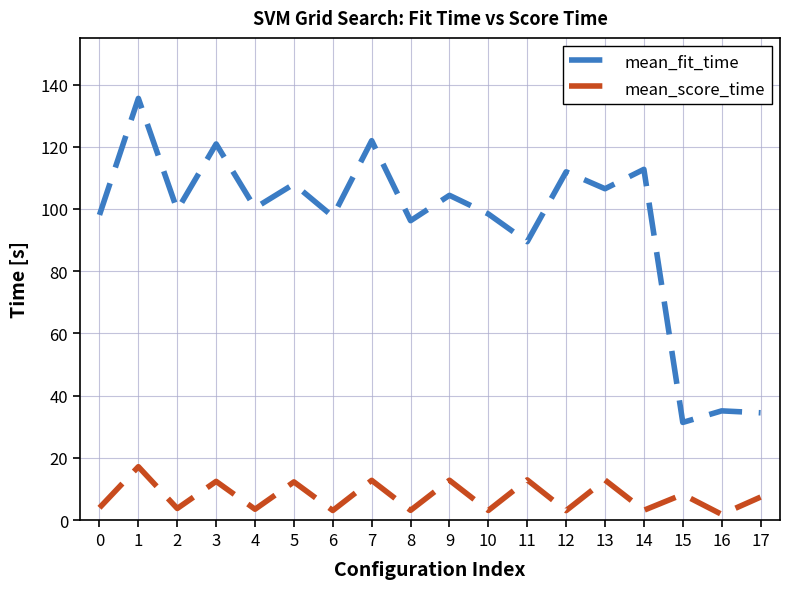

At how many categories does at least one series exceed 45?

15